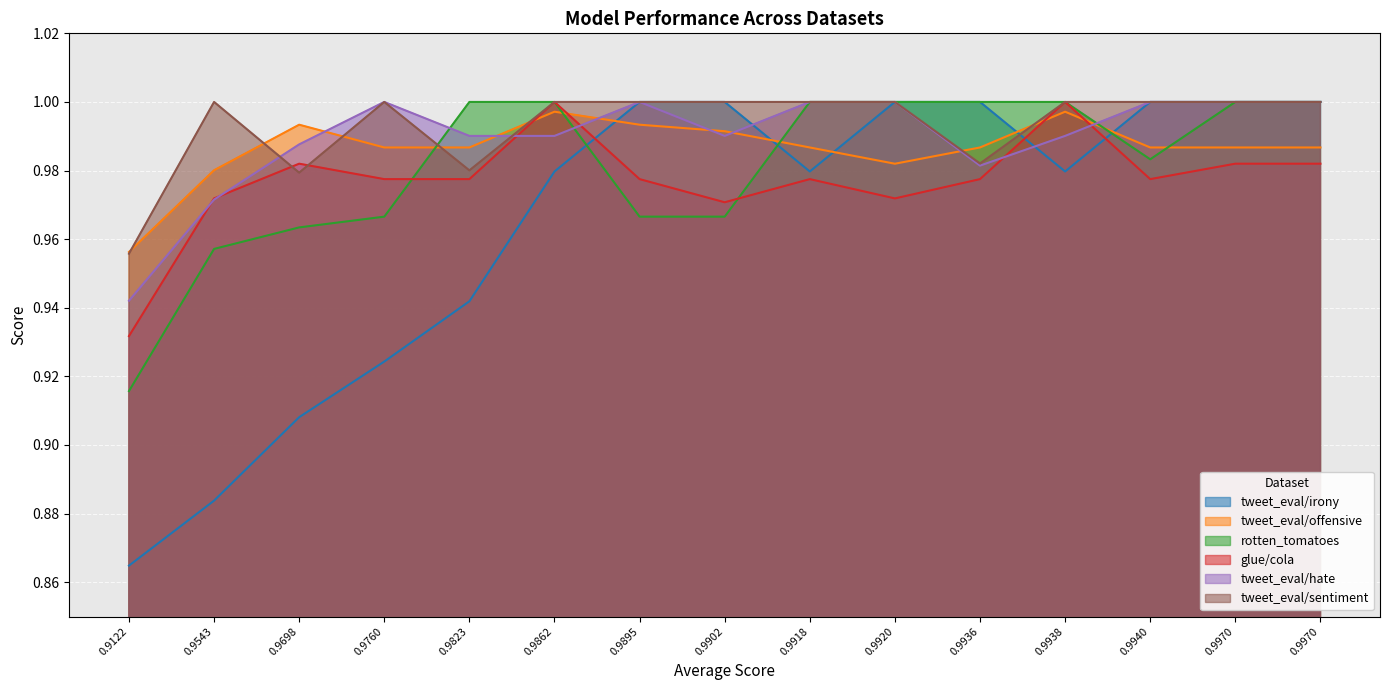

What is the maximum value shown in the chart?

1.0